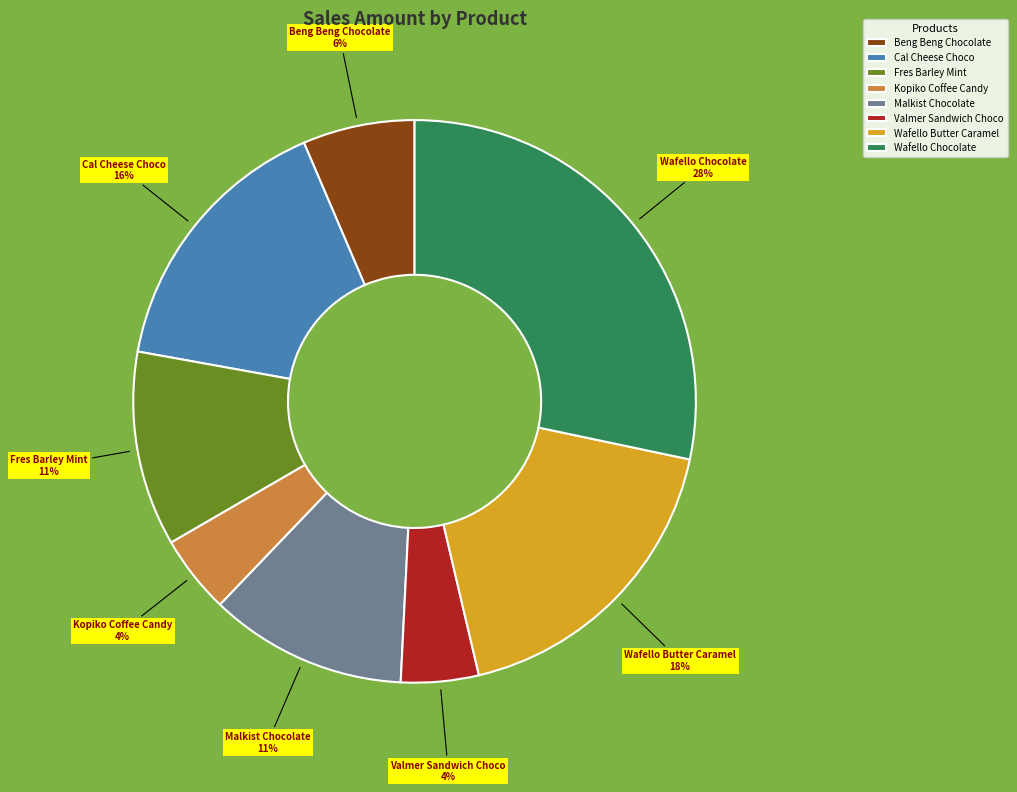

Is the sum of Valmer Sandwich Choco and Kopiko Coffee Candy greater than half?

No